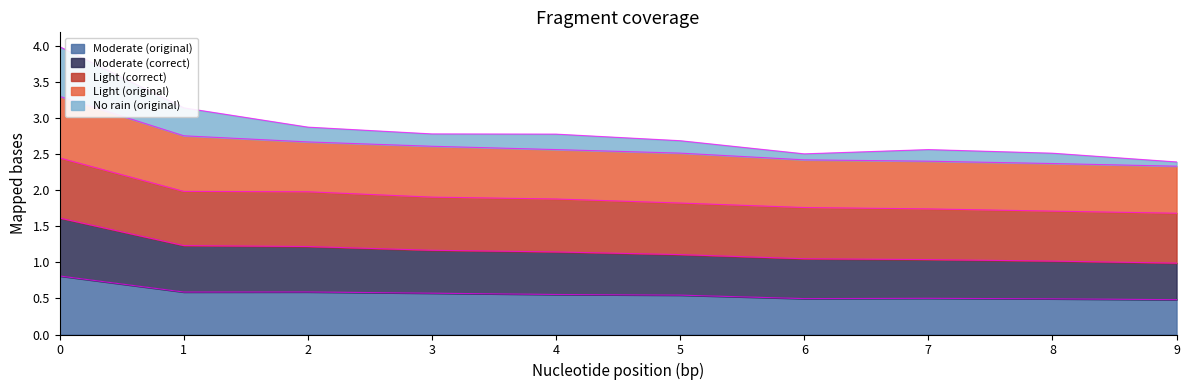

What is the total value across all series at 1?

3.1